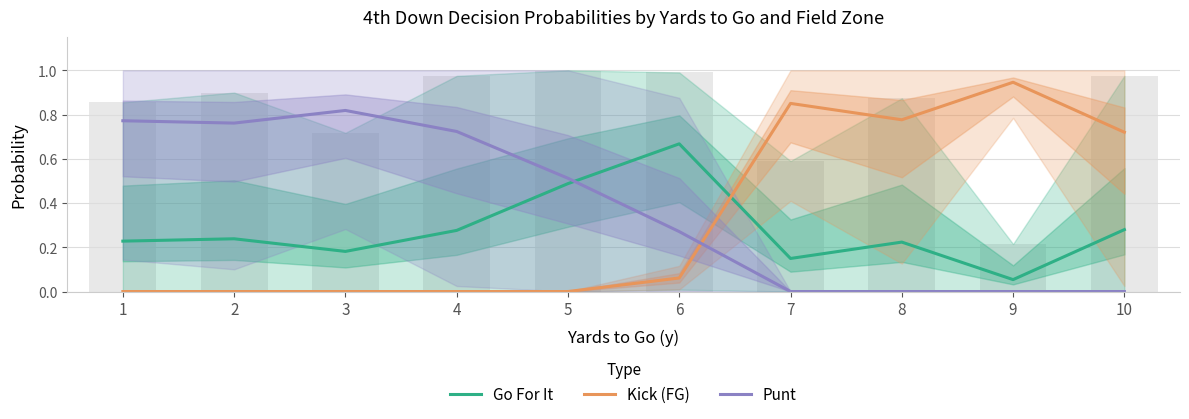

The Go For It series shows 0.1 at 8. True or false?

False